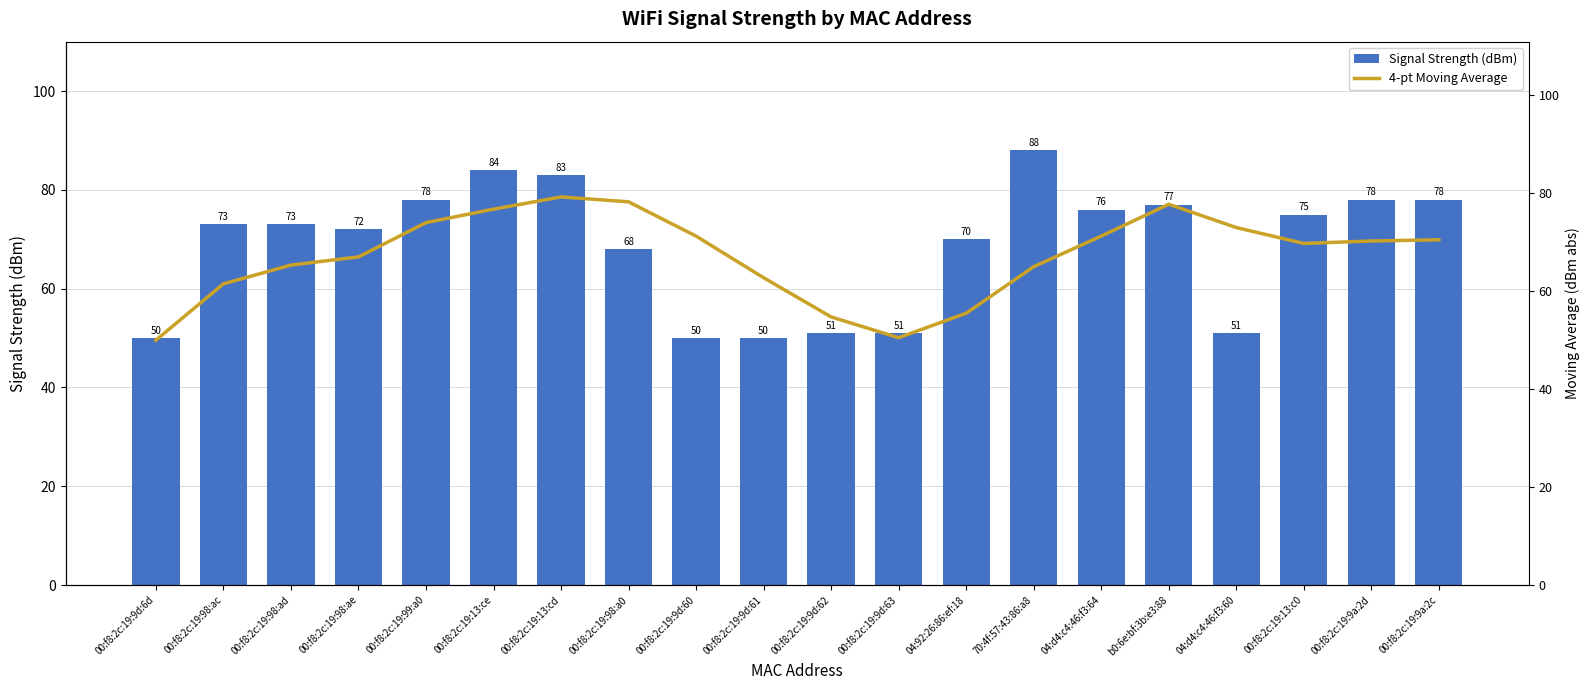

Between 00:f8:2c:19:9d:62 and 00:f8:2c:19:9a:2d, which series saw the biggest shift?

Signal Strength (dBm)